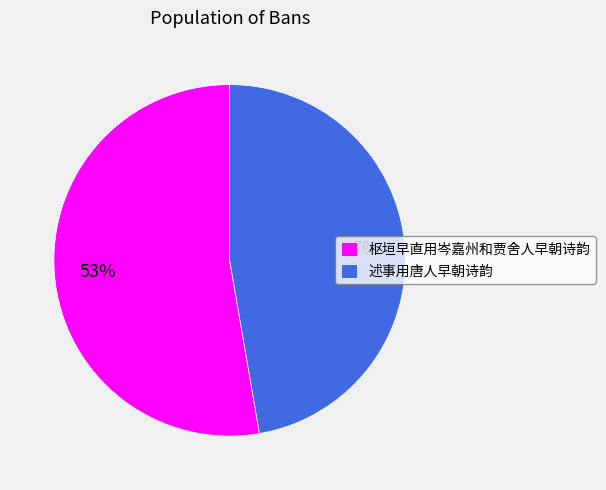

To the nearest percent, what is the average slice percentage?

50%